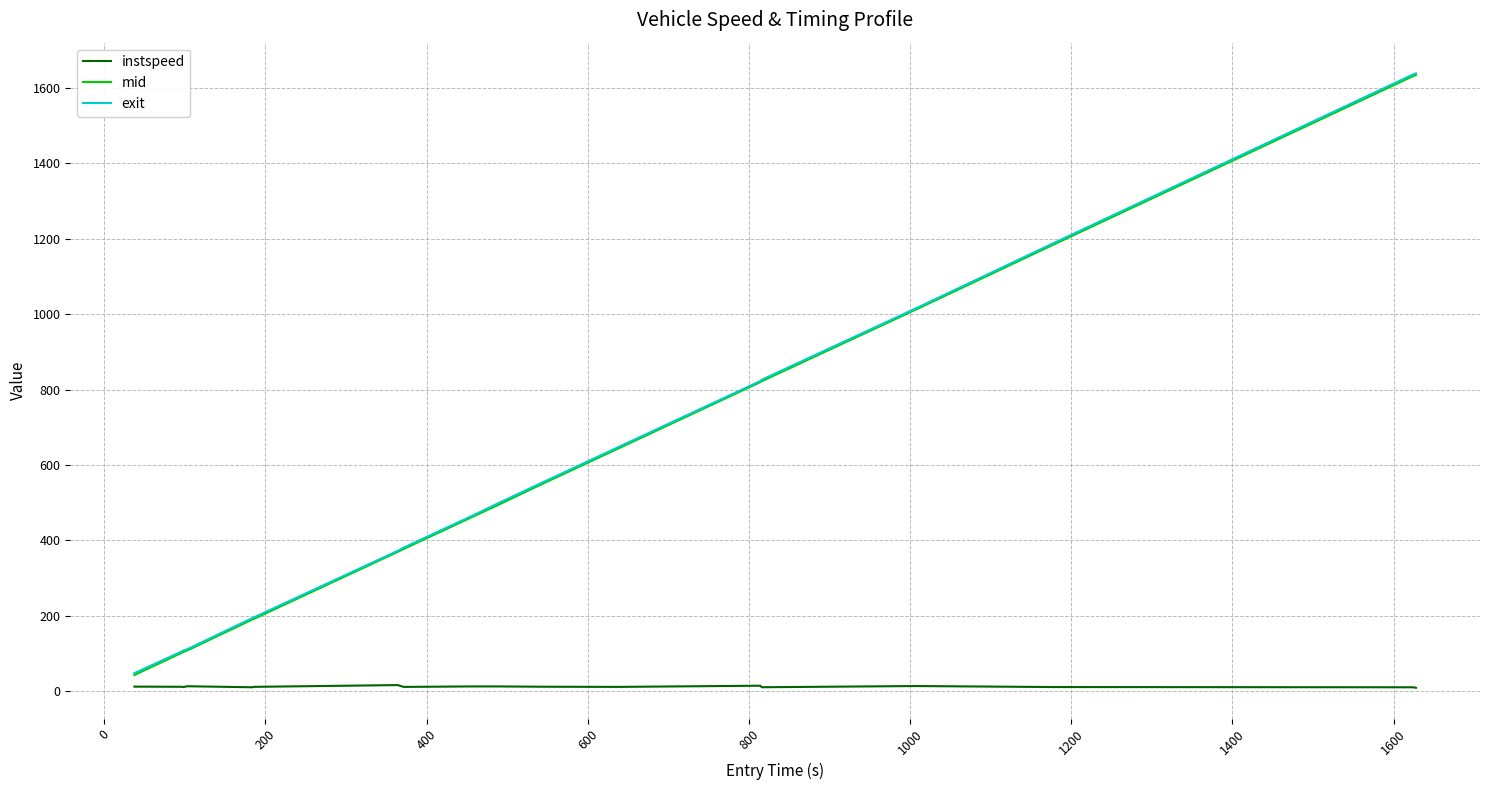

How many lines are shown in the chart?

3